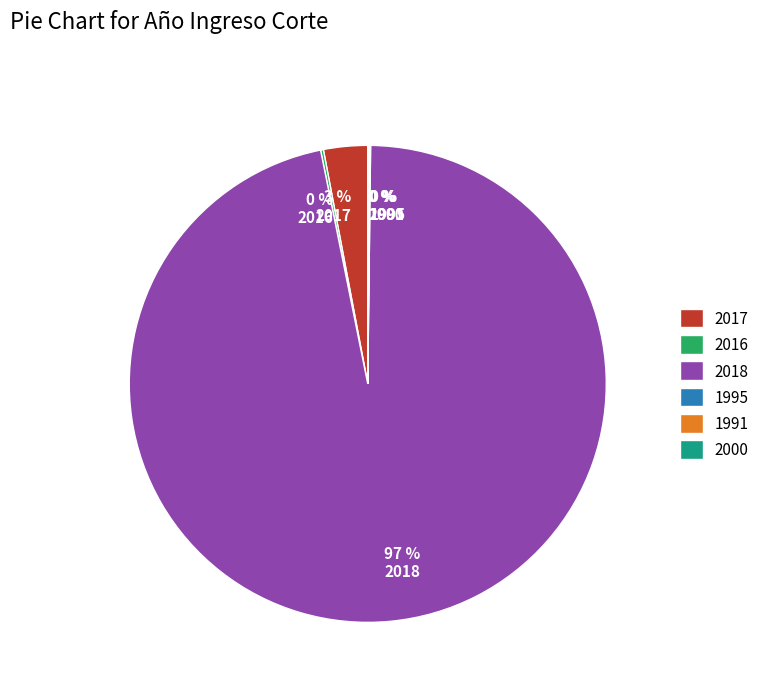

Is it true that 2017 is 3% of the pie?

True